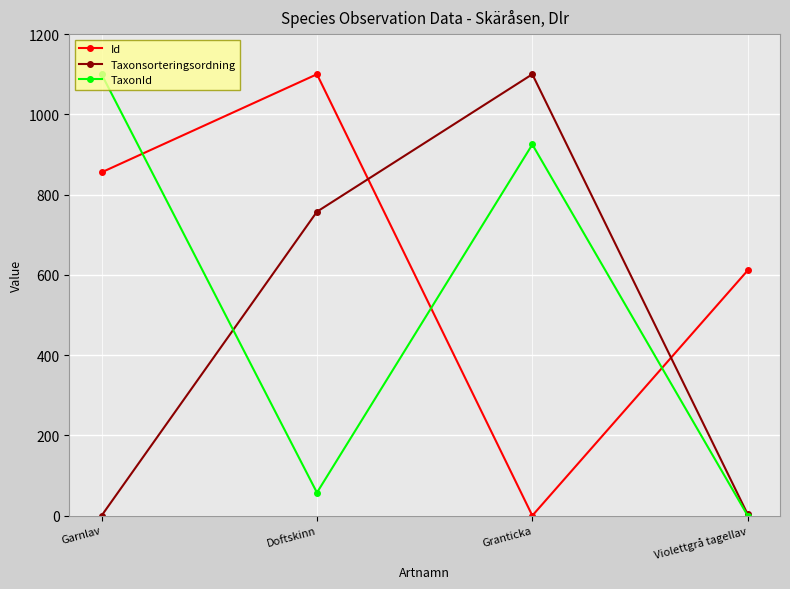

What are all the series names shown in the legend?

Id, Taxonsorteringsordning, TaxonId